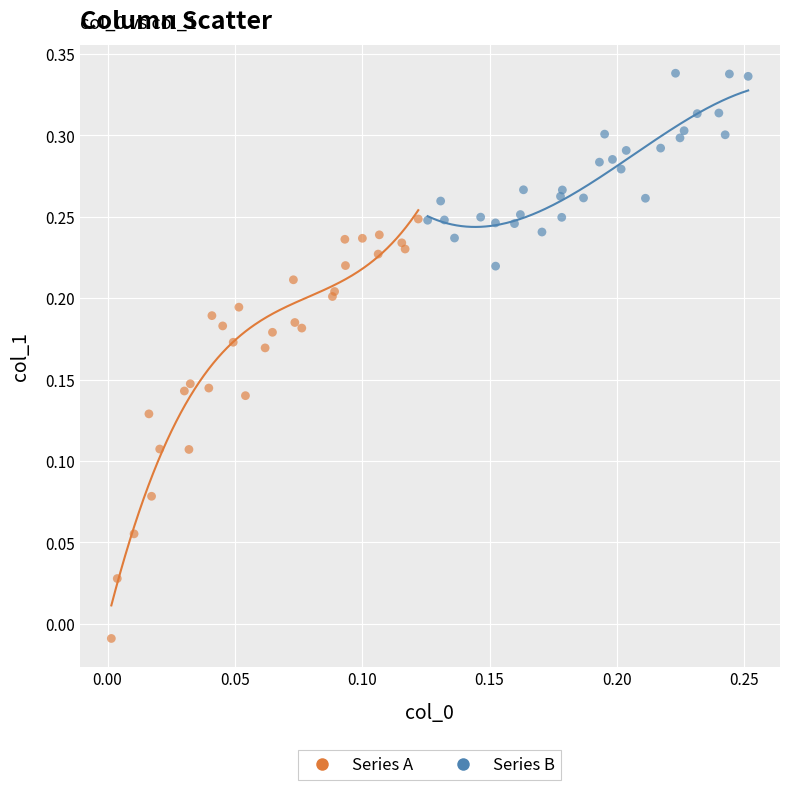

Which series contains the highest Y value?

Series B